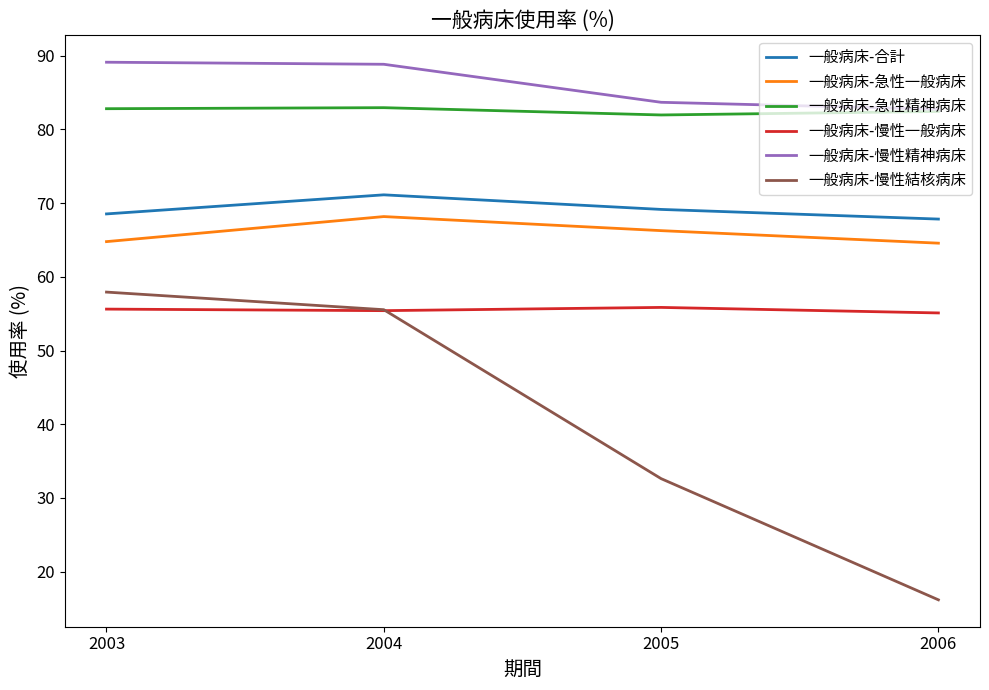

Is it true that 一般病床-急性精神病床 equals 132.6 at 2004?

False